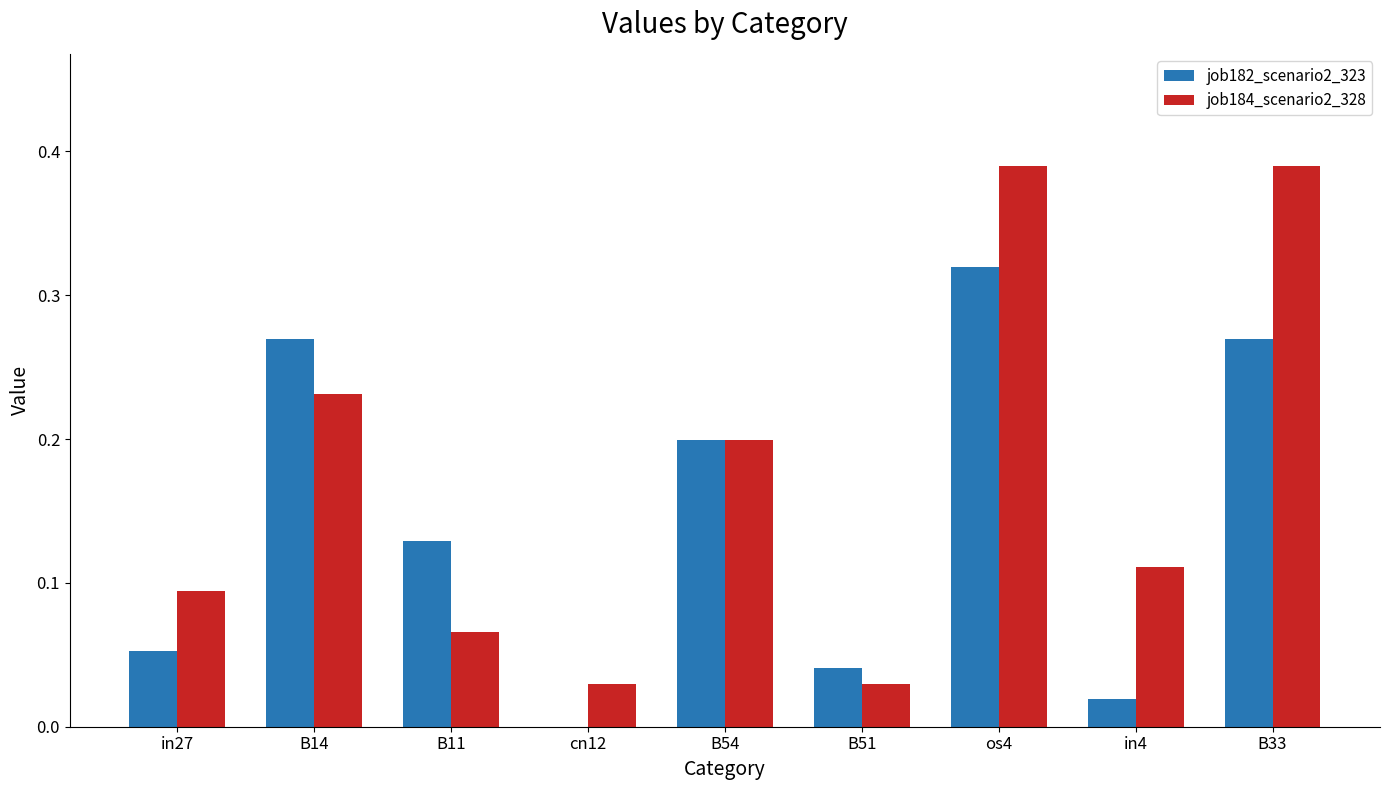

How many data points in job182_scenario2_323 are above 0?

8